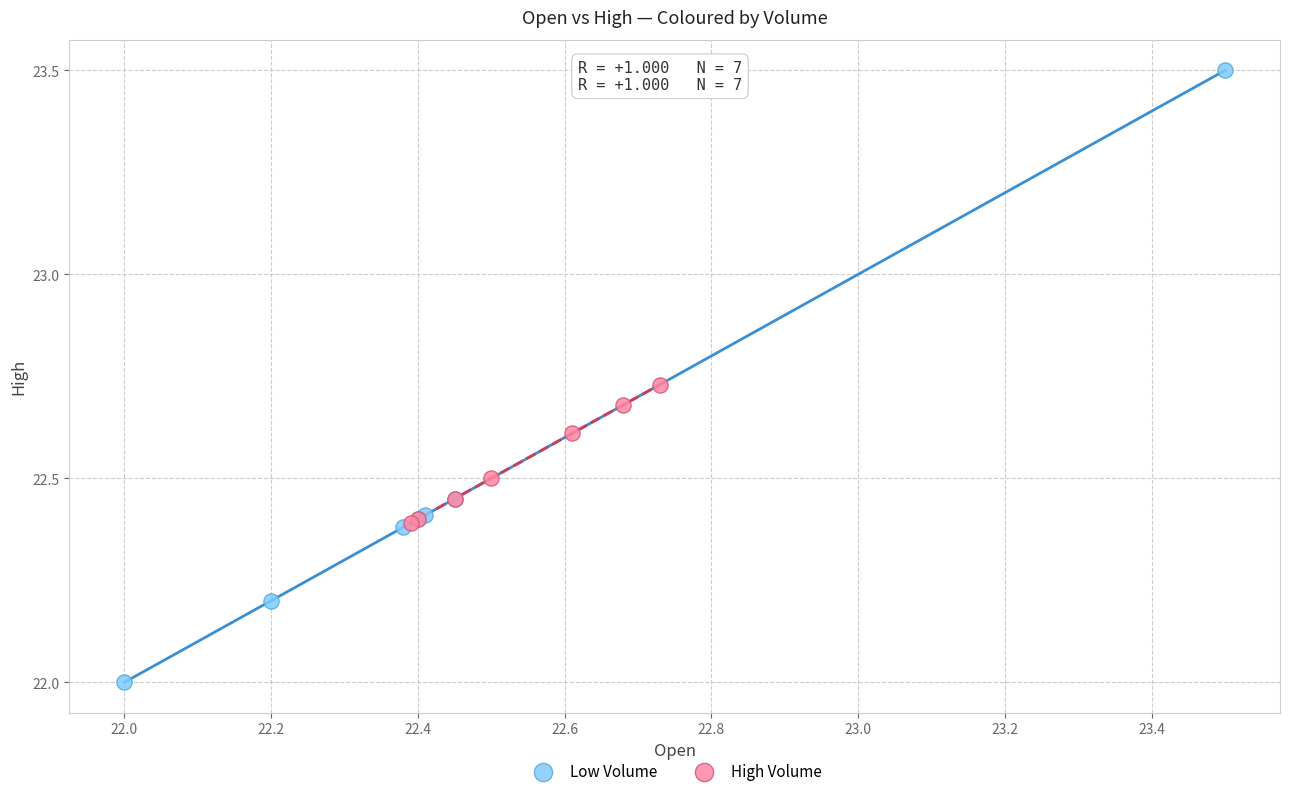

Which series reaches the minimum Y coordinate?

Low Volume